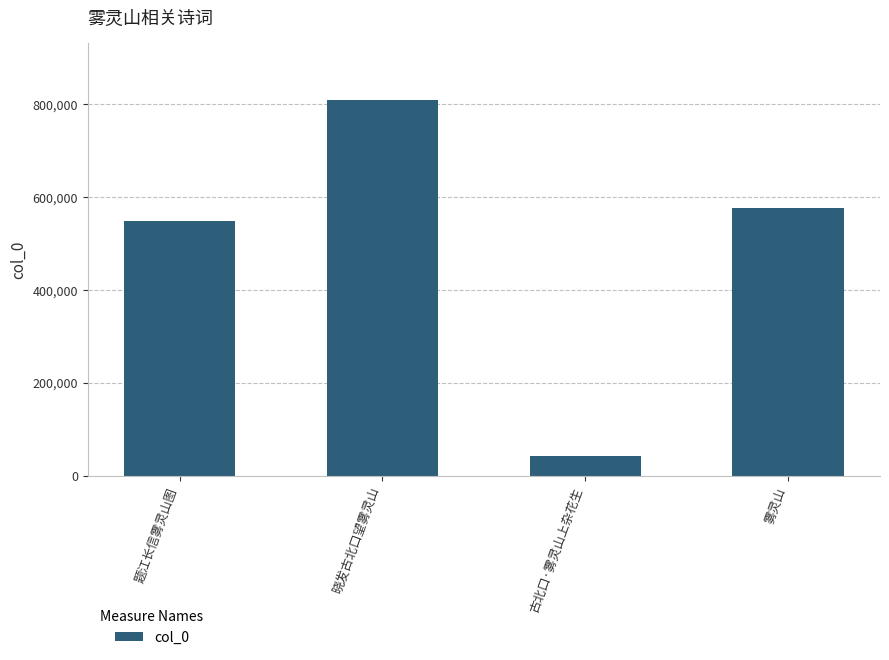

Which label corresponds to the smallest value in the chart?

古北口·雾灵山上杂花生